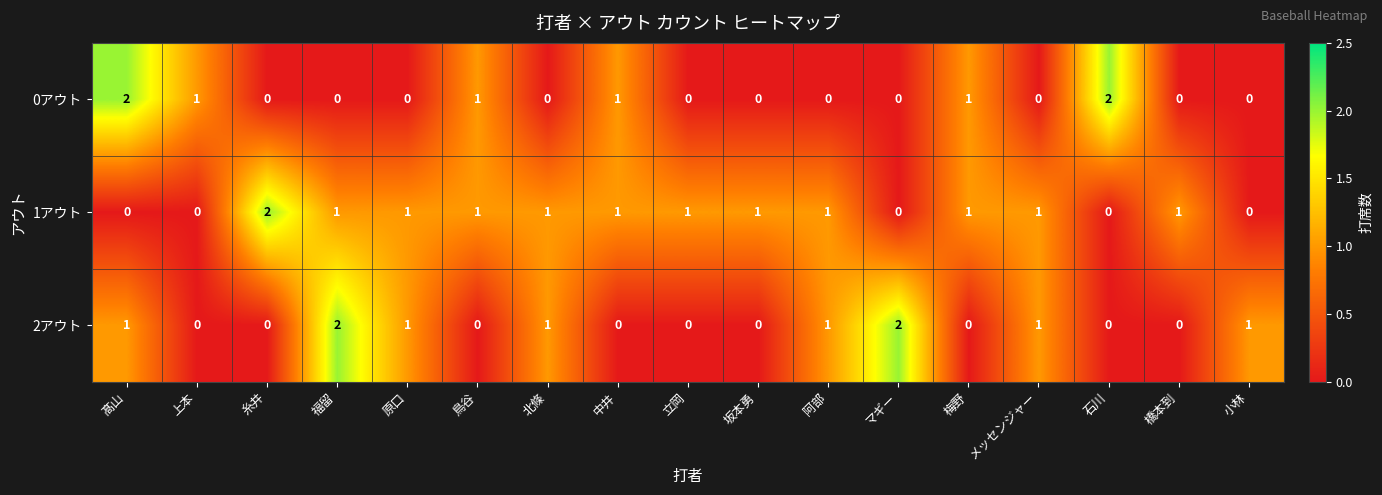

At how many categories does at least one series exceed 0?

17